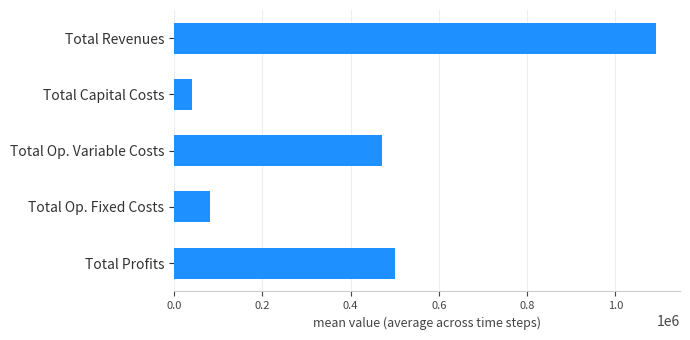

Reading bottom to top, extract all data points from this chart.

499969.7	80121.1	471748.7	40080.0	1091919.5